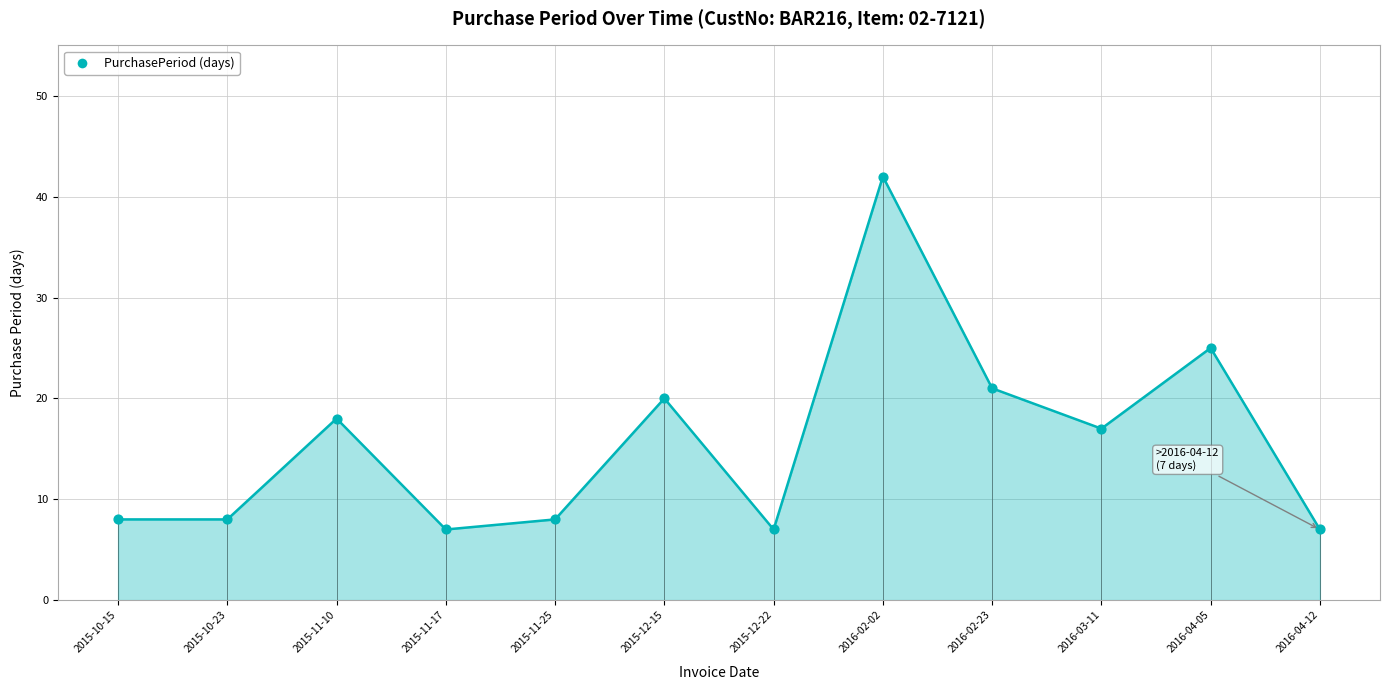

Between 2016-04-12 and 2015-11-10, which is larger?

2015-11-10